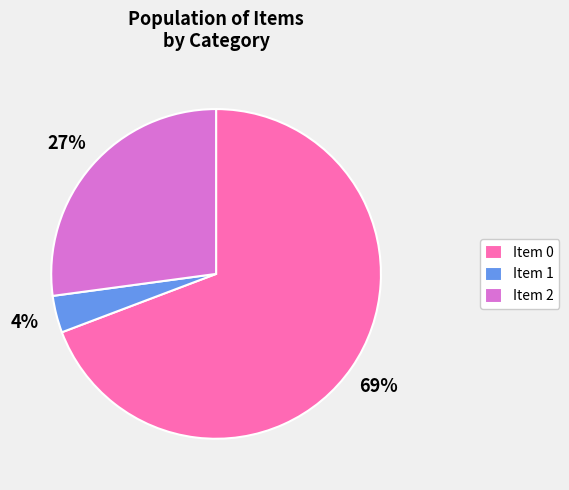

Is it true that Item 2 is 37% of the pie?

False